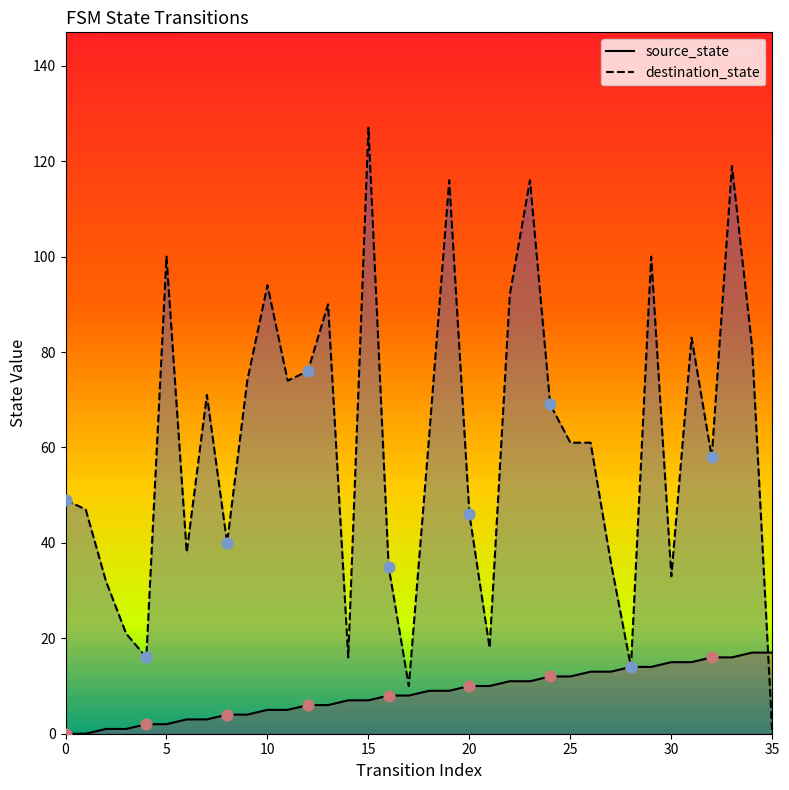

Which series reaches the minimum Y coordinate?

source_state